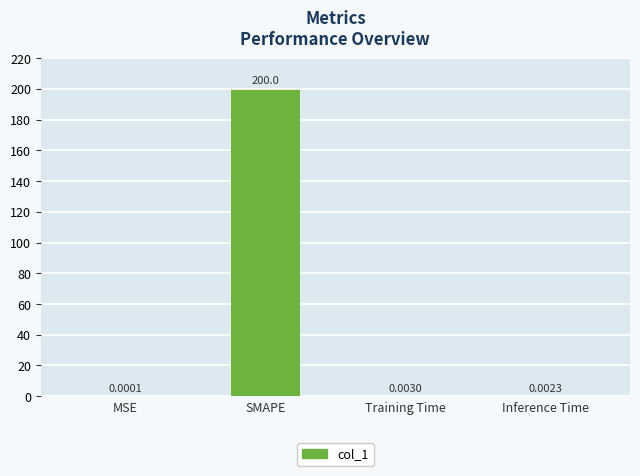

Where is the data nearest to the value 100?

Training Time